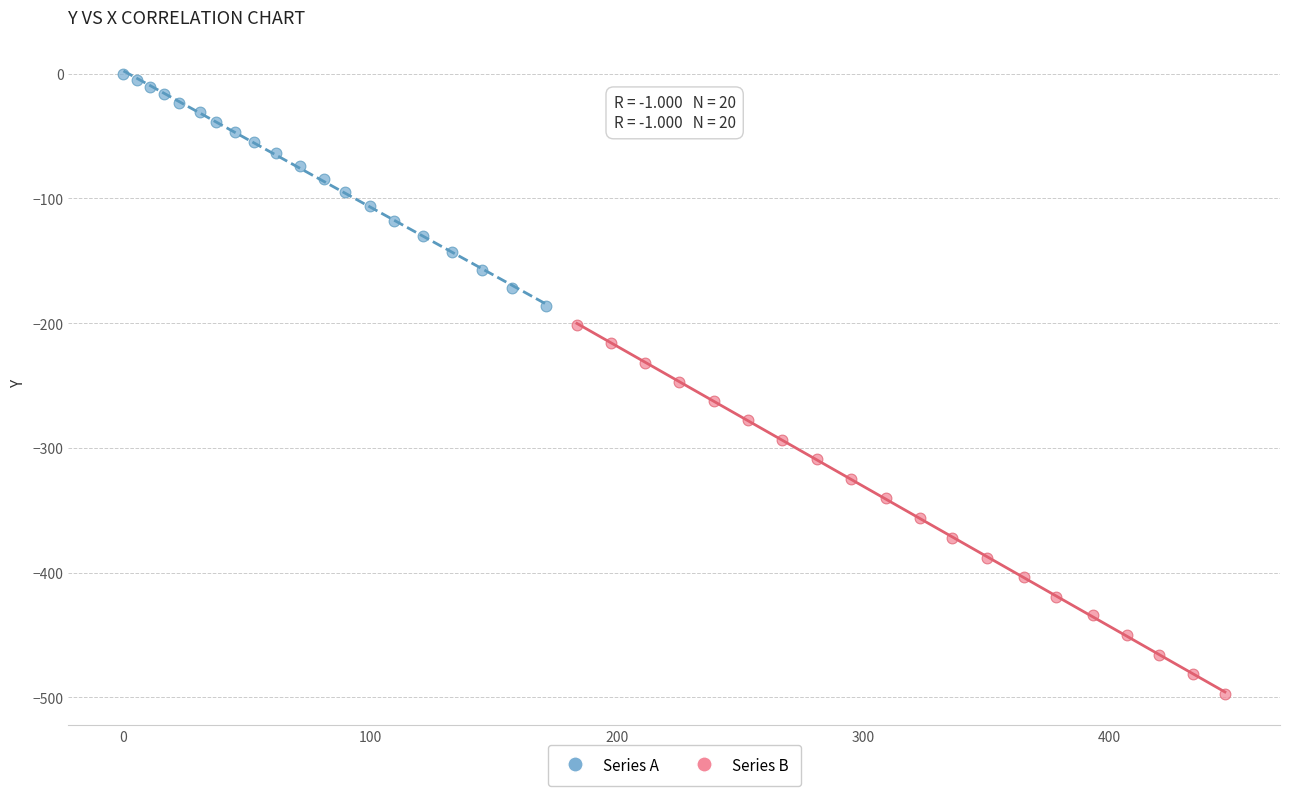

Which series reaches the minimum Y coordinate?

Series B